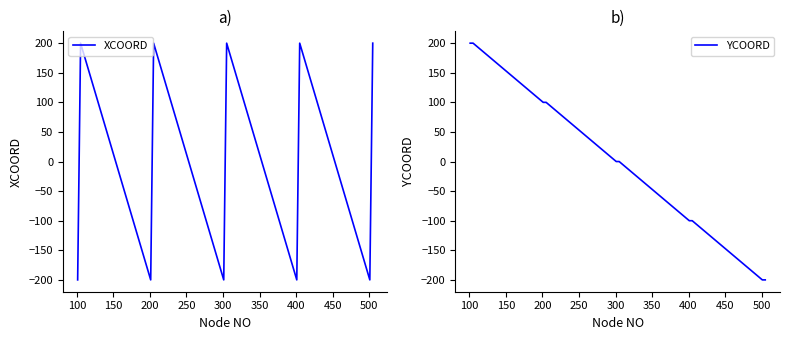

What is the lowest value of the YCOORD series?

-200